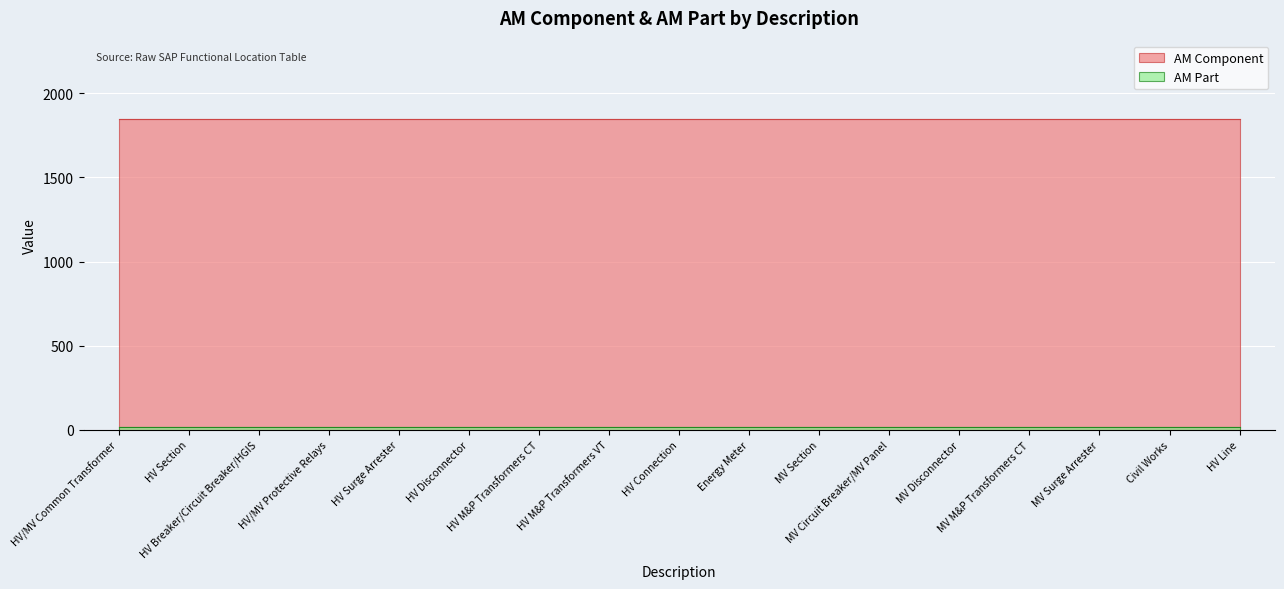

What is the difference between the highest and lowest values at MV Section?

1832